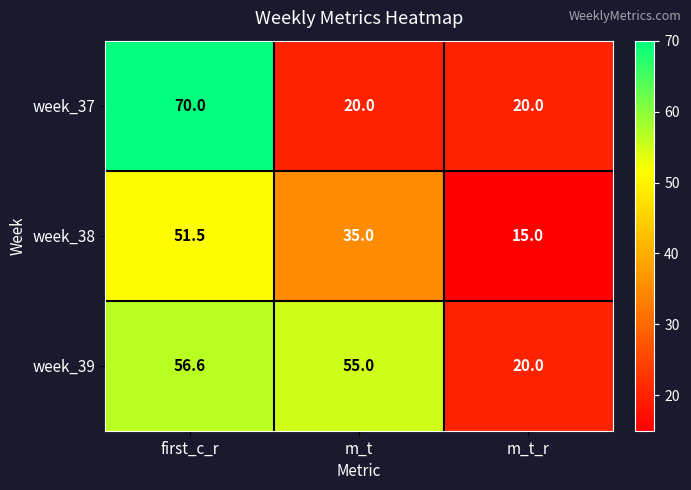

What is the difference between the maximum and minimum values in the week_39 series?

36.6